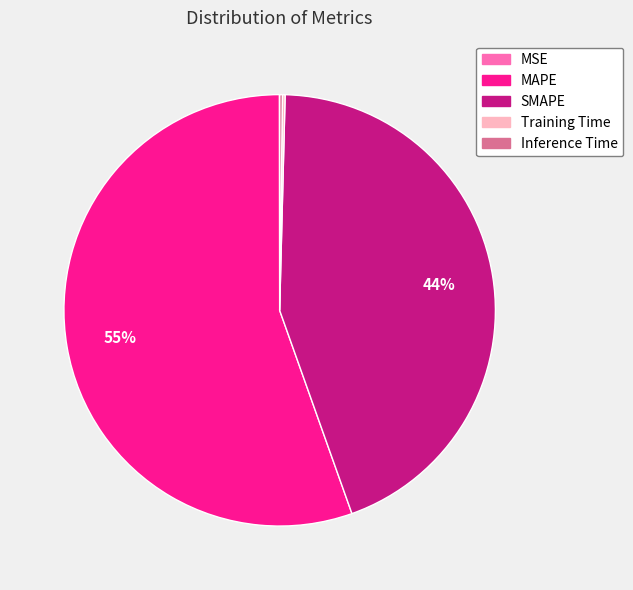

Which slice is the largest?

MAPE